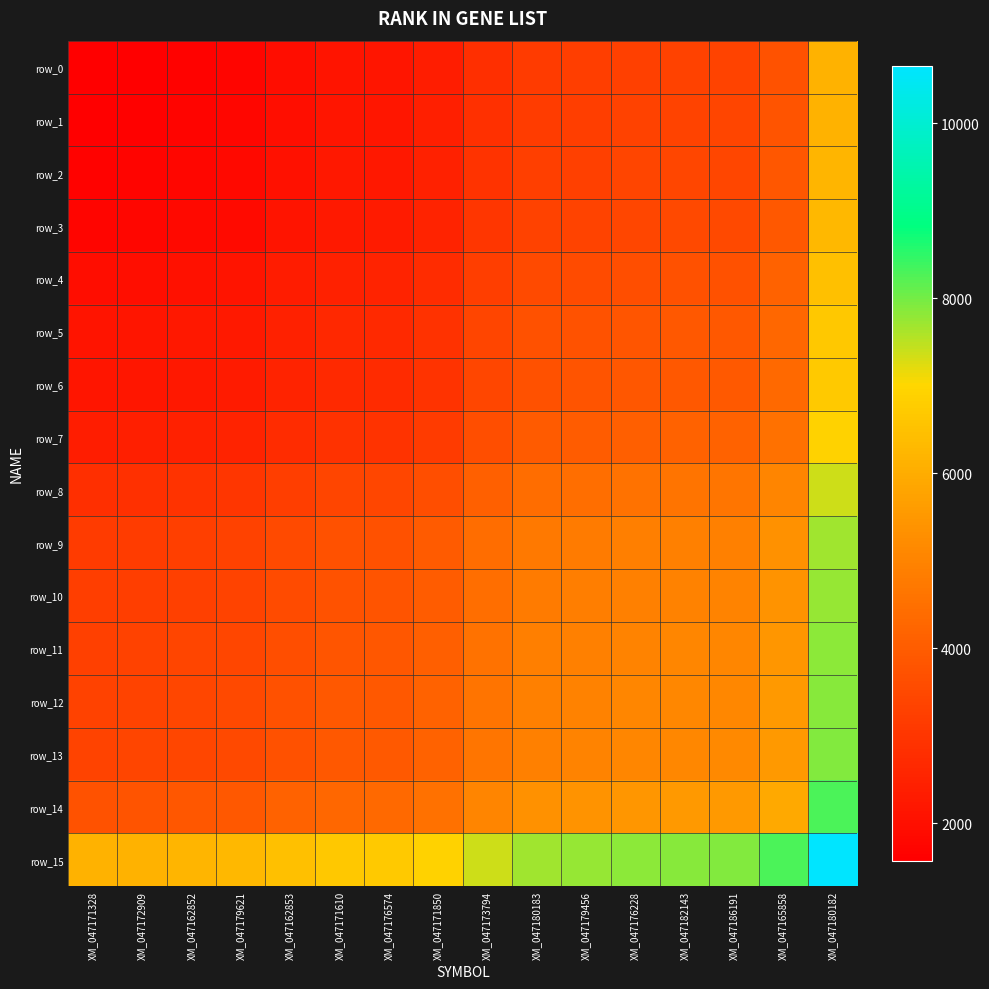

The value of row_13 at XM_047176228 is 8659.5. True or false?

False